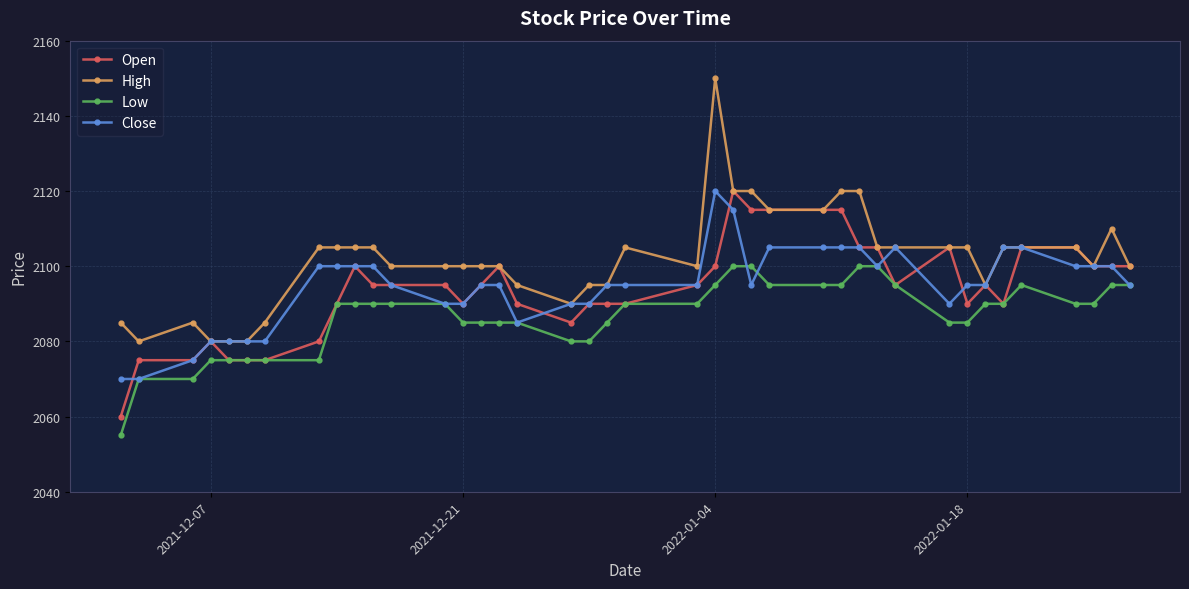

What is the lowest value of the Close series?

2070